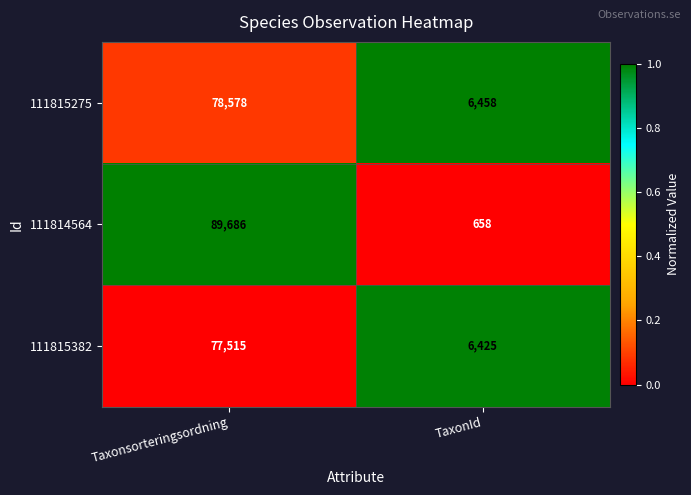

What is the sum of the 111815382 values at Taxonsorteringsordning and TaxonId?

83940